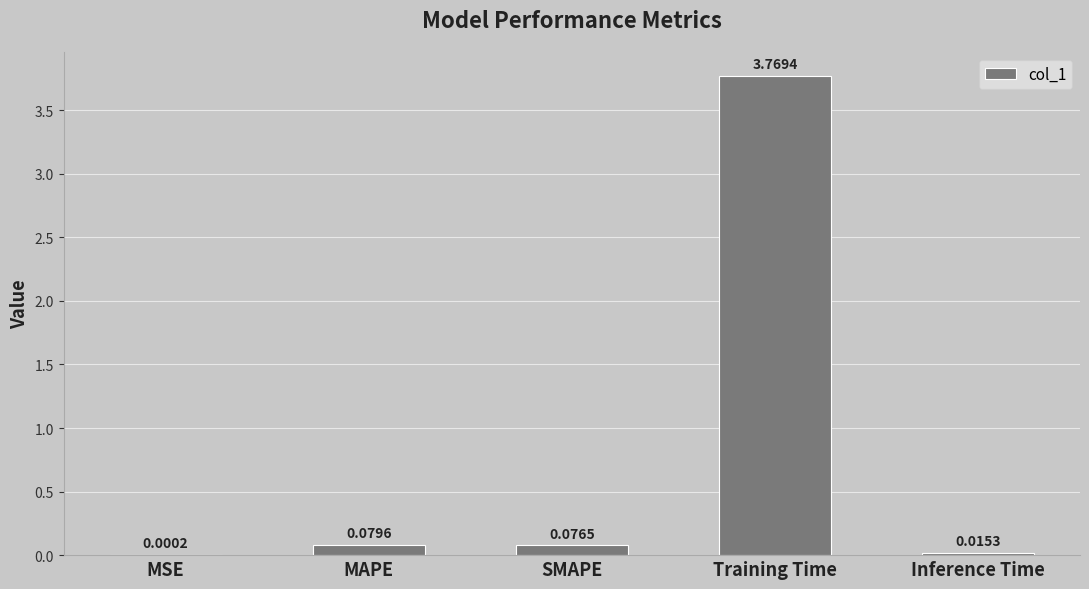

Where is the data nearest to the value 1?

MAPE